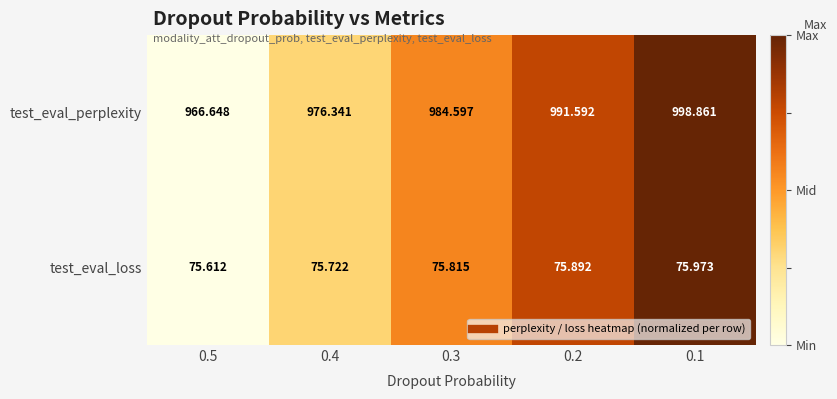

Rank the series by their average value, from highest to lowest.

test_eval_perplexity, test_eval_loss